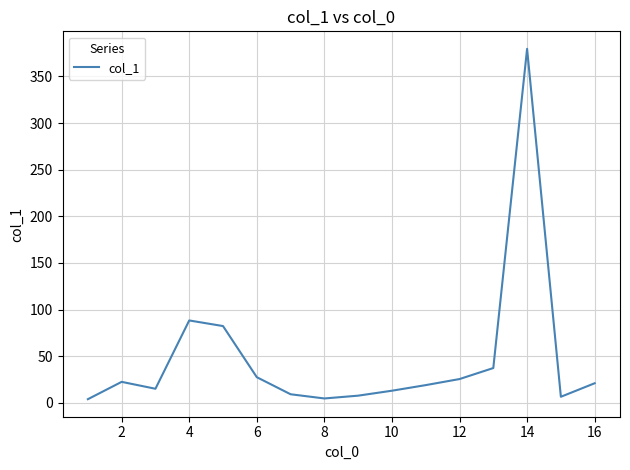

What is the difference between the maximum and minimum values?

375.5